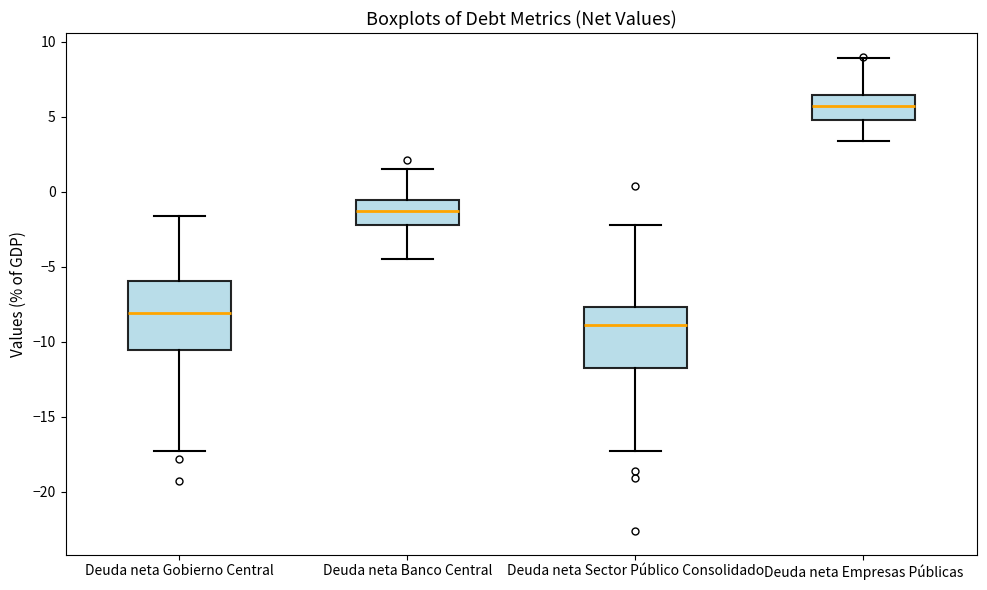

Reading left to right, read every box against the y-axis: the position of its median line, the range the box covers, and the ends of its whiskers. The values are not printed on the chart, so give them approximately, as read against the axis.

Deuda neta Gobierno Central: median -8.0, box -10.5 to -6.0, whiskers -17.5 to -1.5
Deuda neta Banco Central: median -1.5, box -2.0 to -0.5, whiskers -4.5 to 1.5
Deuda neta Sector Público Consolidado: median -9.0, box -11.5 to -7.5, whiskers -17.5 to -2.0
Deuda neta Empresas Públicas: median 5.5, box 5.0 to 6.5, whiskers 3.5 to 9.0